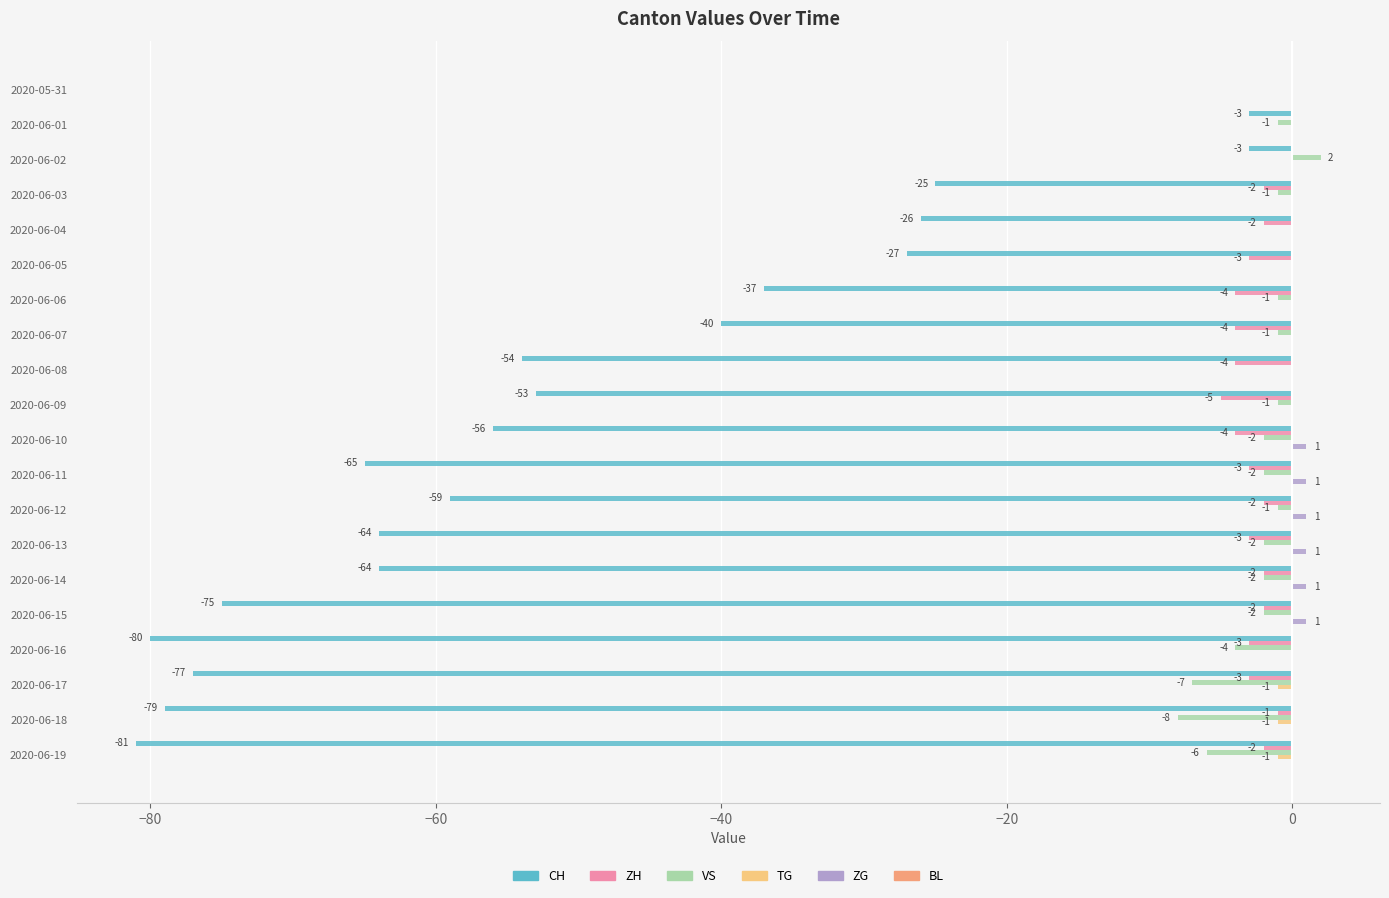

Does the chart contain any negative values?

Yes